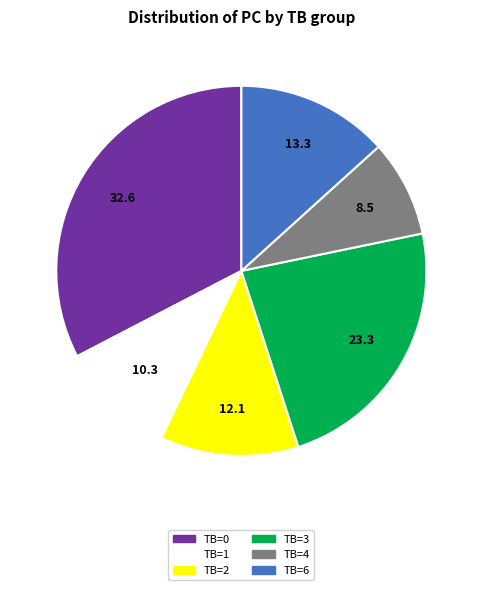

Is there a majority slice in this chart?

No